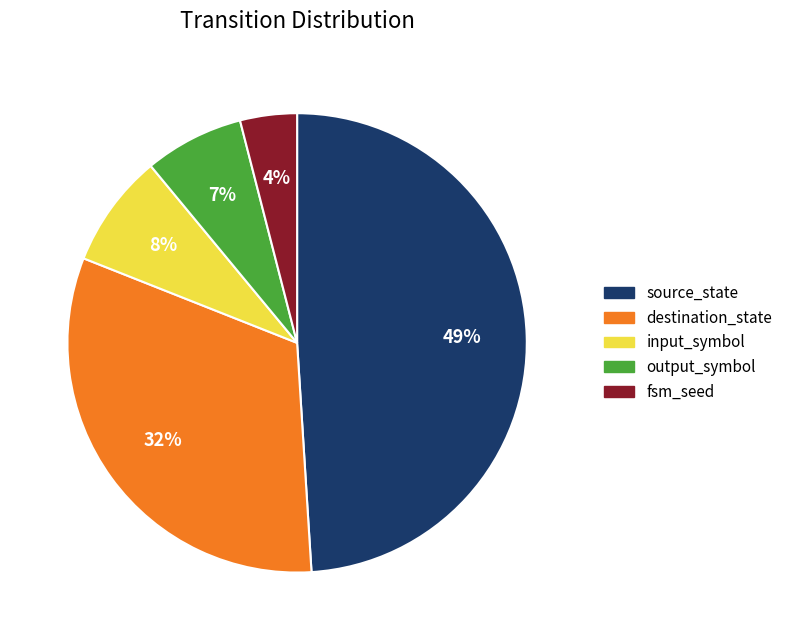

Does input_symbol account for over 50% of the chart?

No